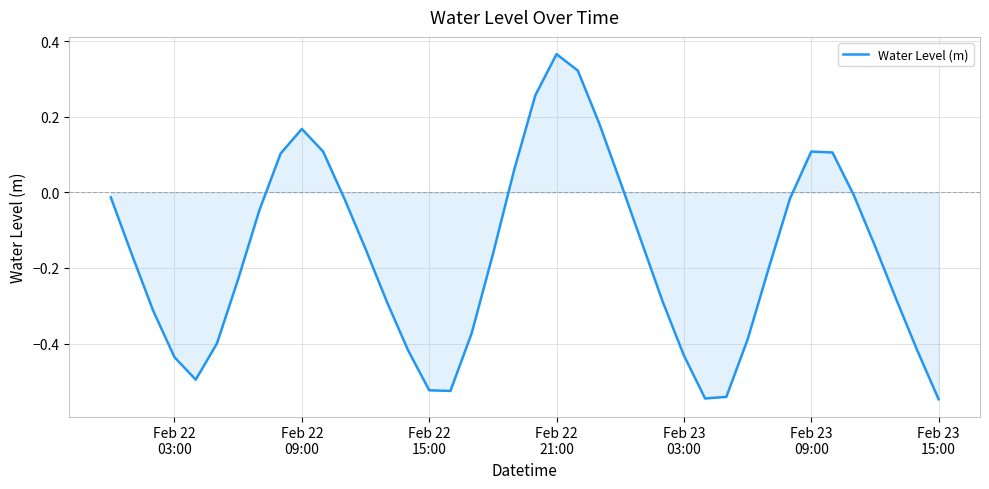

What is the difference between the maximum and minimum values?

0.9